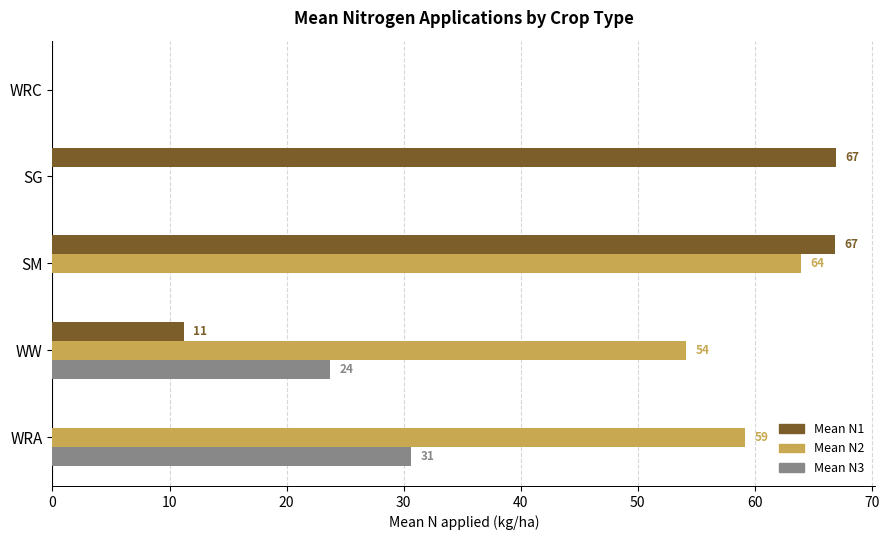

Which series has the largest total across all categories?

Mean N2